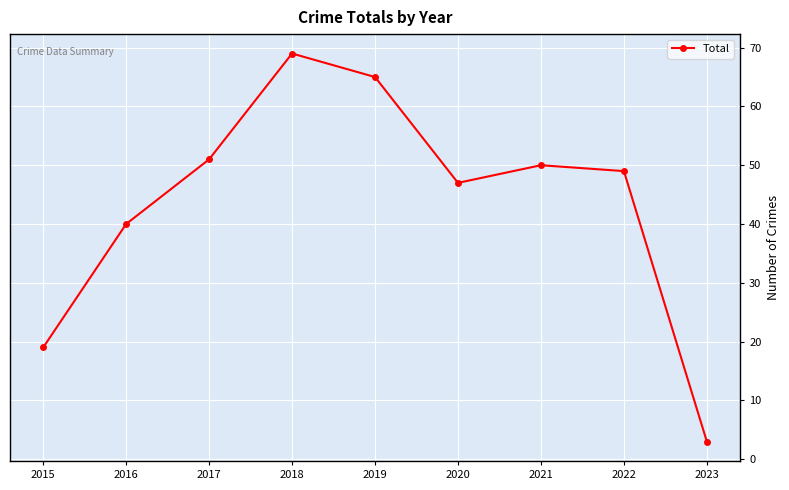

Is it true that the value at 2019 is 65?

True